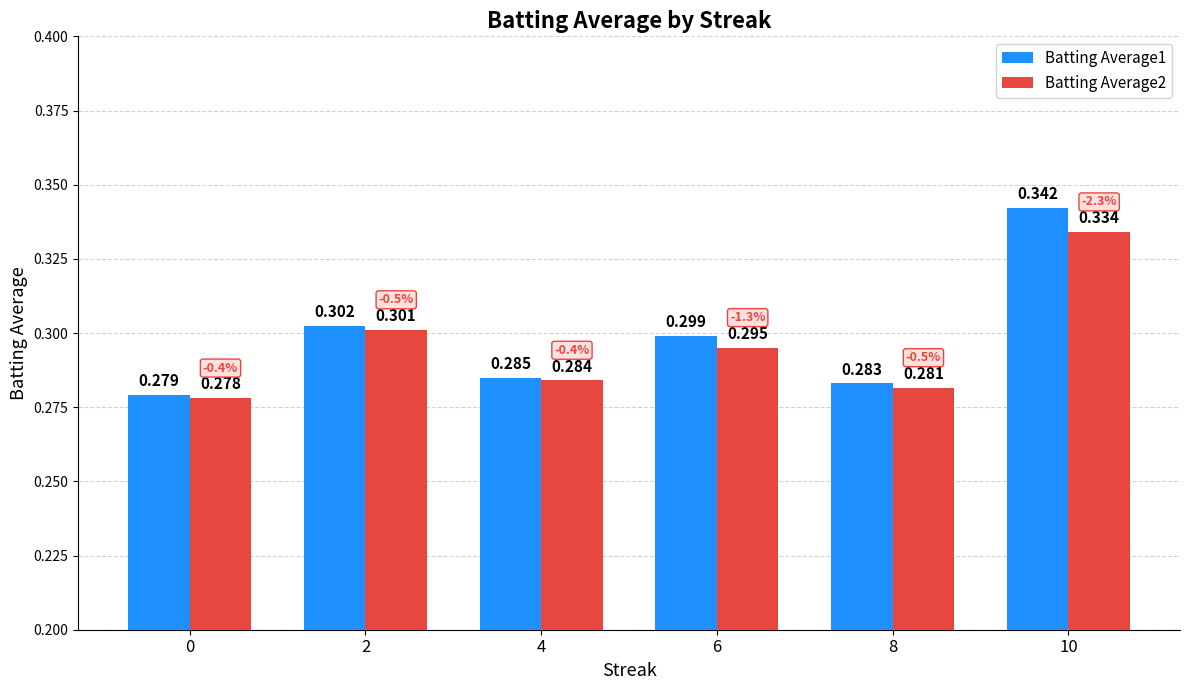

What is the difference between the maximum and minimum values in the Batting Average2 series?

0.1